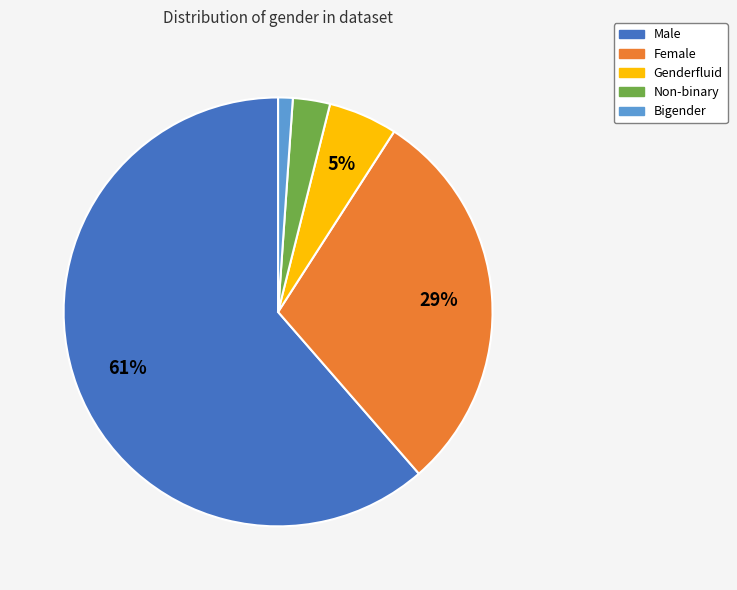

Count the number of slices in the pie.

5